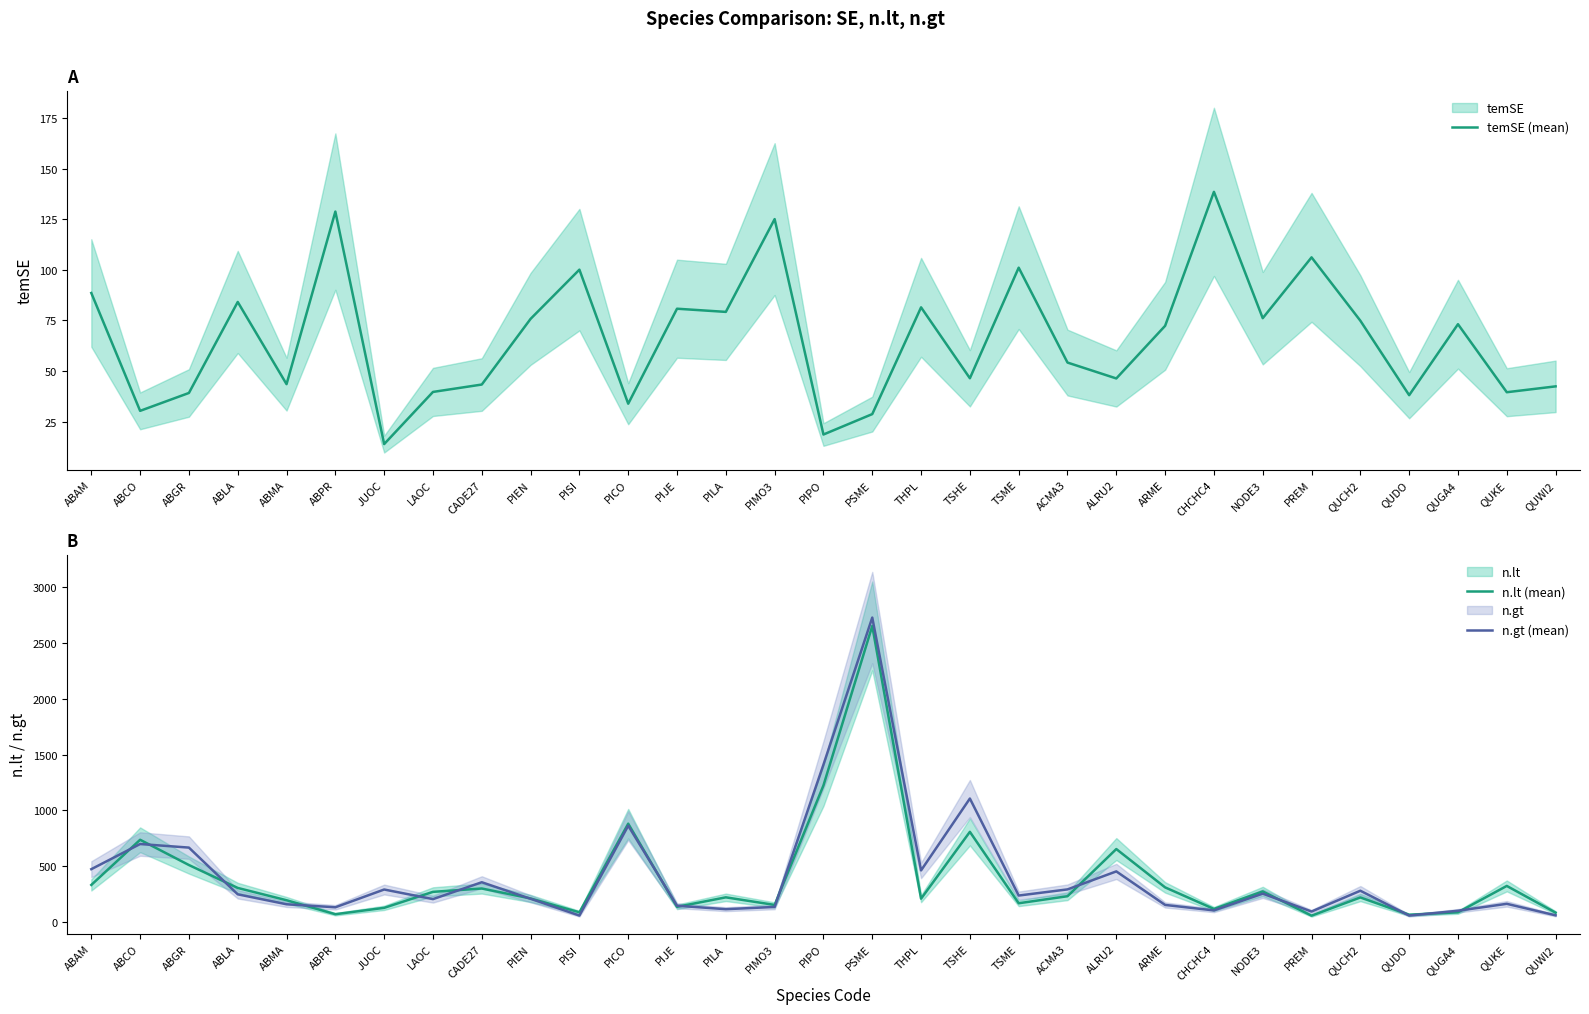

What is the average value of the temSE (mean) series?

65.9